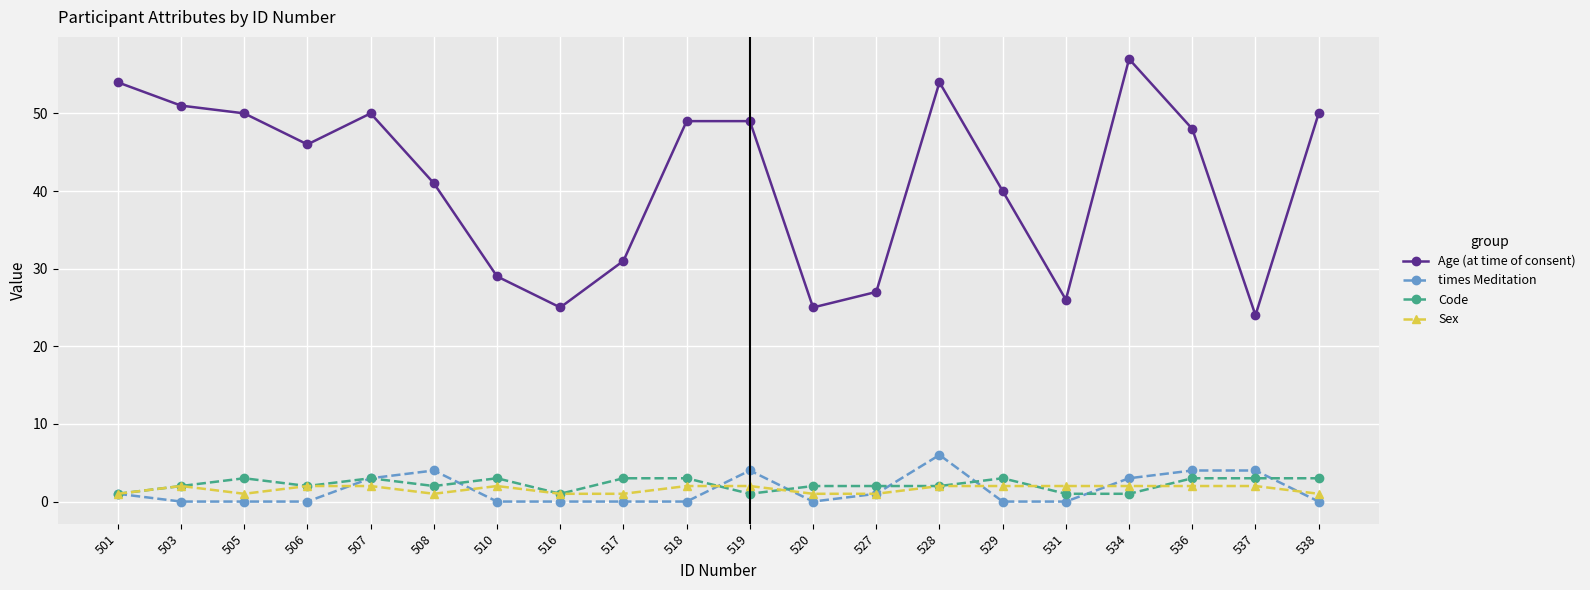

What is the value of the Sex point at the 5th from the left?

2